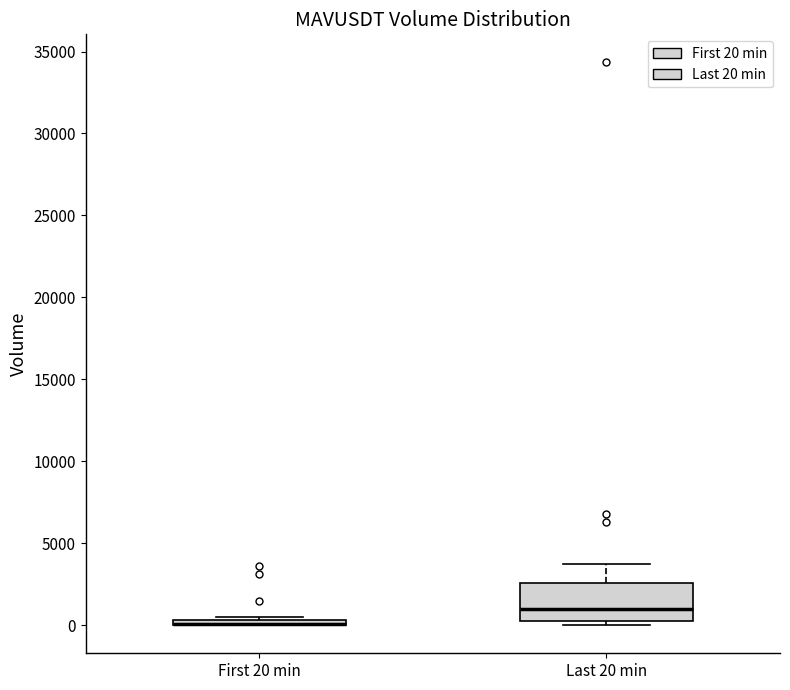

Where does the upper whisker of the box for Last 20 min end on the y-axis? The values are not printed on the chart, so give them approximately, as read against the axis.

3500